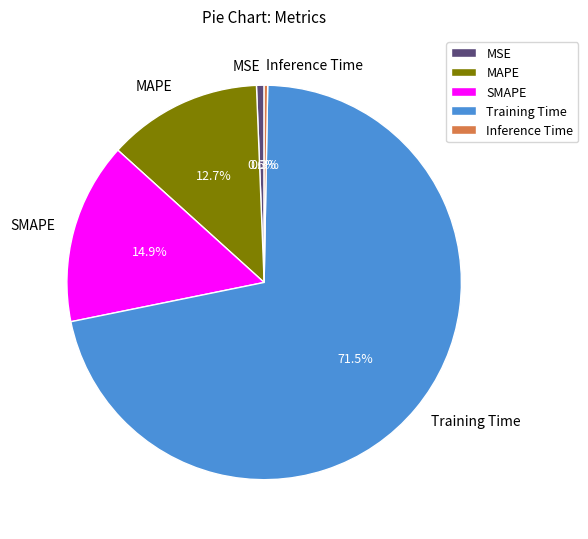

Combined, what portion of the pie is MAPE and SMAPE?

27.6%